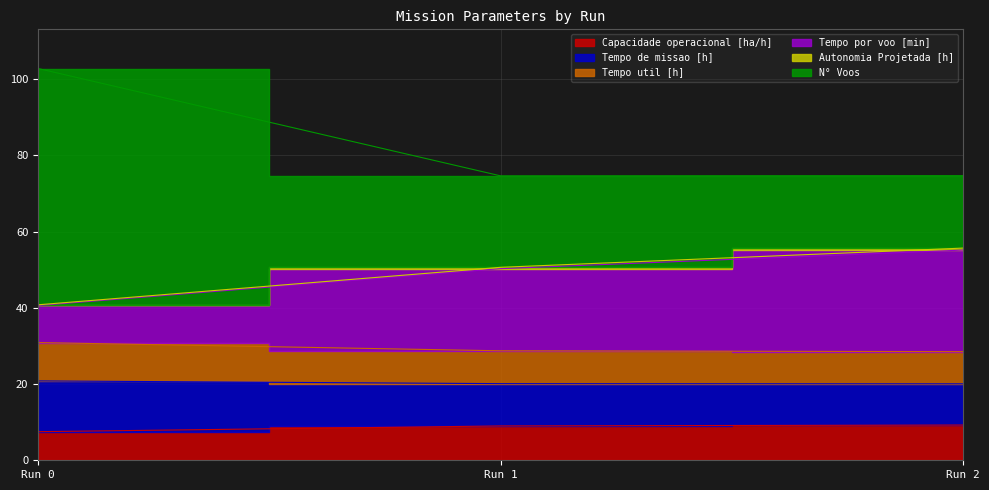

What is the difference between the highest and lowest values at Run 0?

95.3